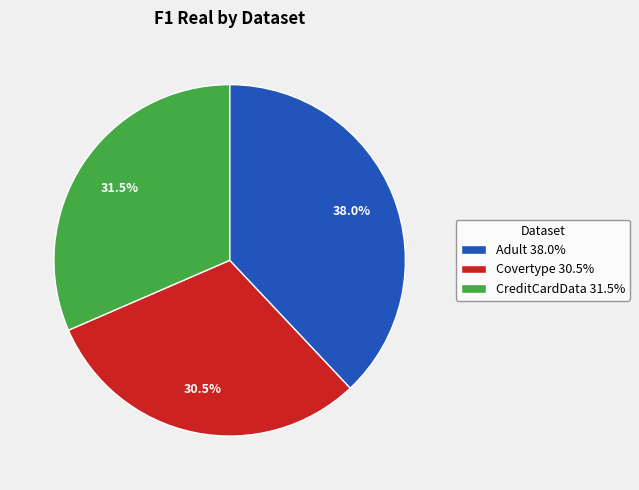

Count the number of slices in the pie.

3